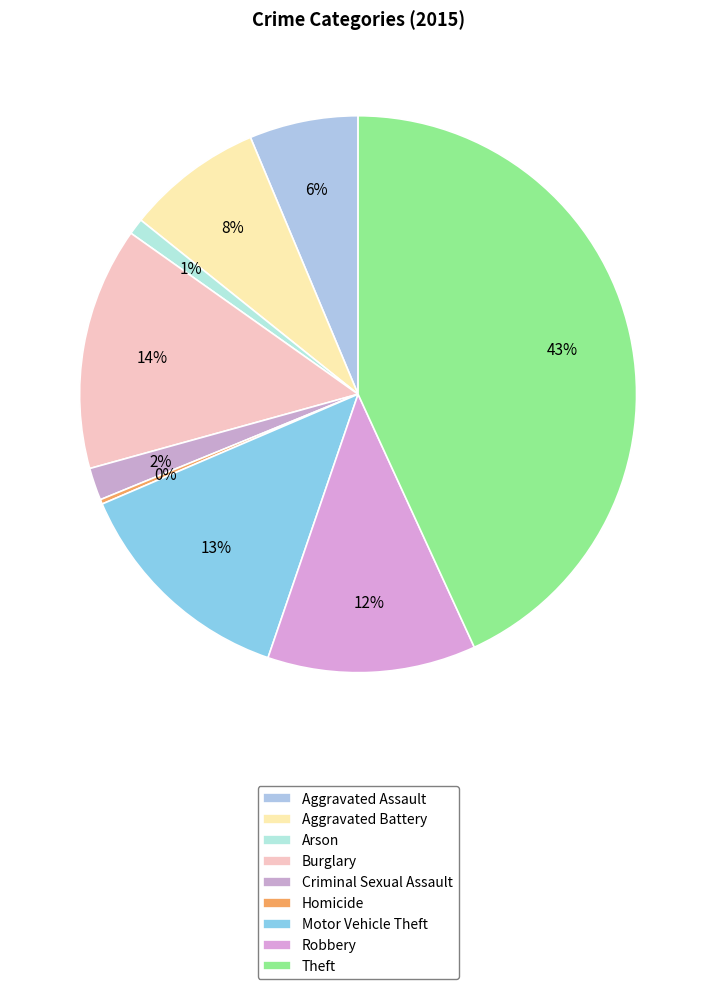

What is the smallest slice in the pie chart?

Homicide